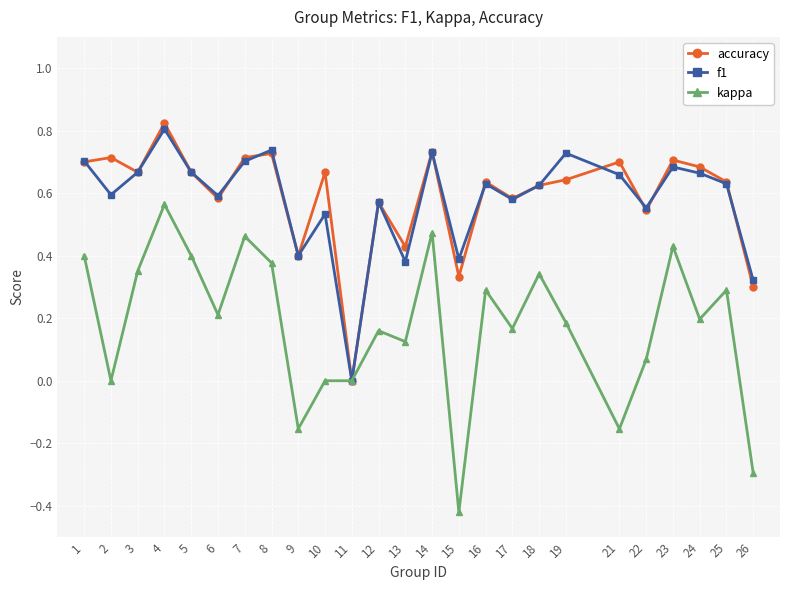

Which series has the widest spread of values?

kappa